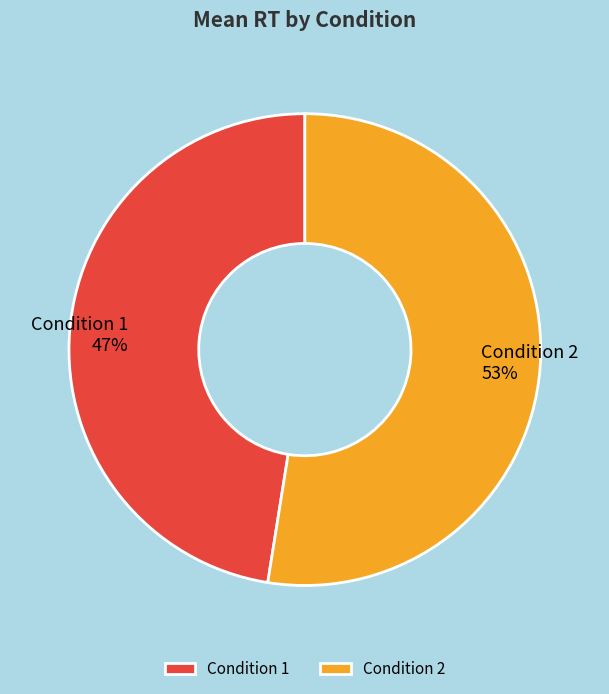

Which slice is the largest?

Condition 2